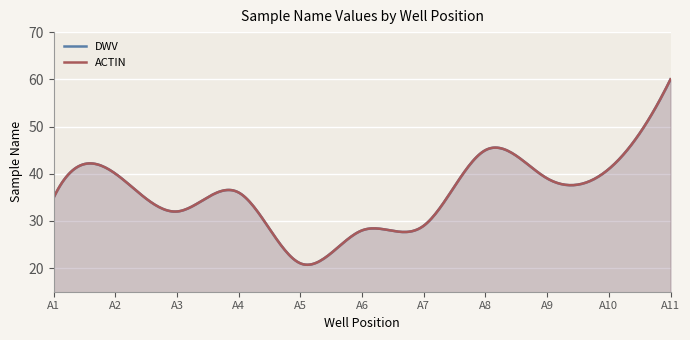

Reading left to right, extract all data points from this chart.

DWV: A1=35	A2=40	A3=32	A4=36	A5=21	A6=28	A7=29	A8=45	A9=39	A10=41	A11=60
ACTIN: A1=35	A2=40	A3=32	A4=36	A5=21	A6=28	A7=29	A8=45	A9=39	A10=41	A11=60